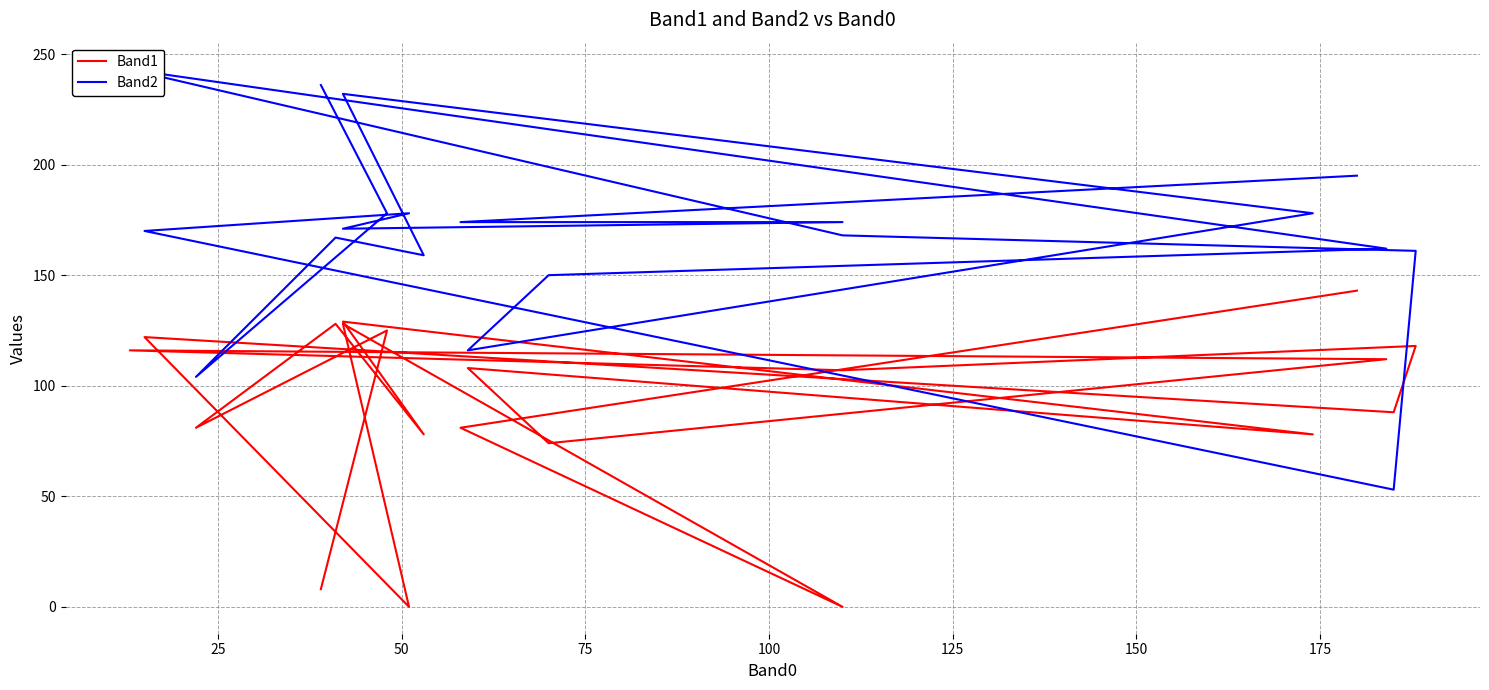

How many times do Band1 and Band2 cross each other?

2